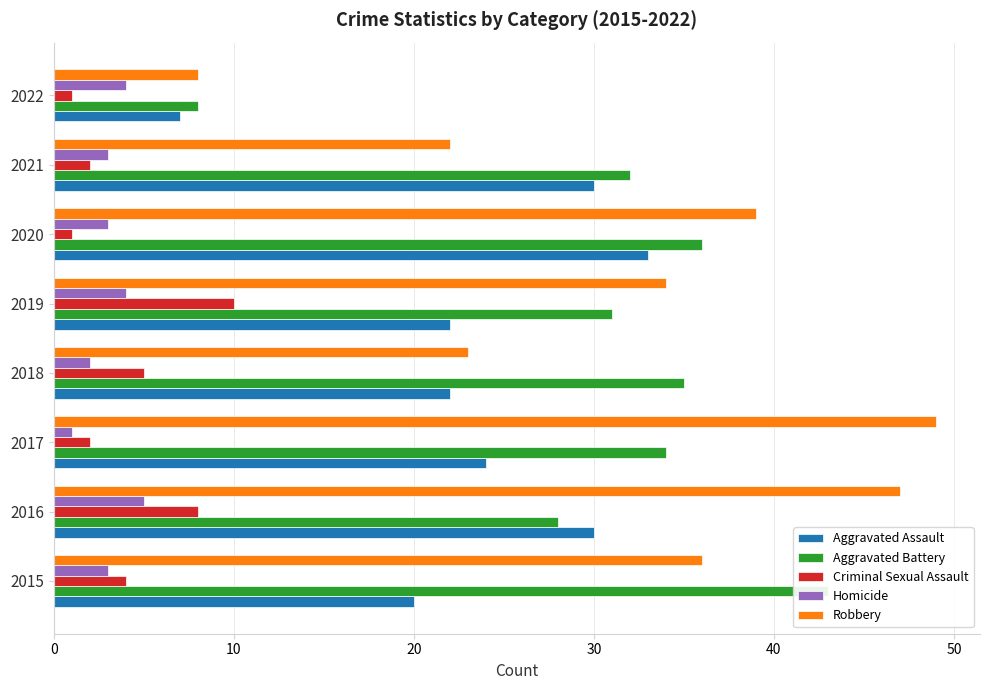

What is the difference between the Homicide values at 2016 and 2019?

1